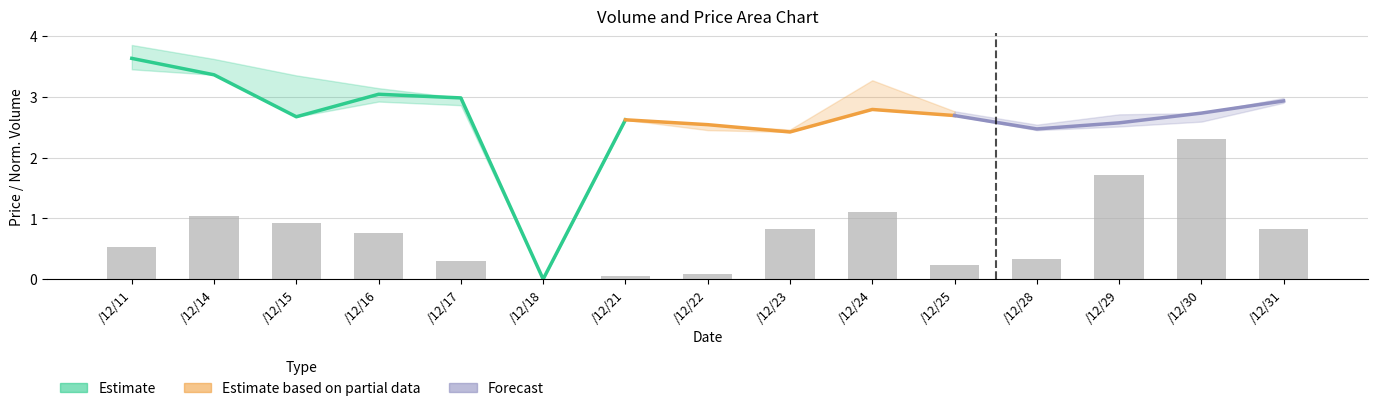

The chart shows a value of 0.5 at /12/14. True or false?

False